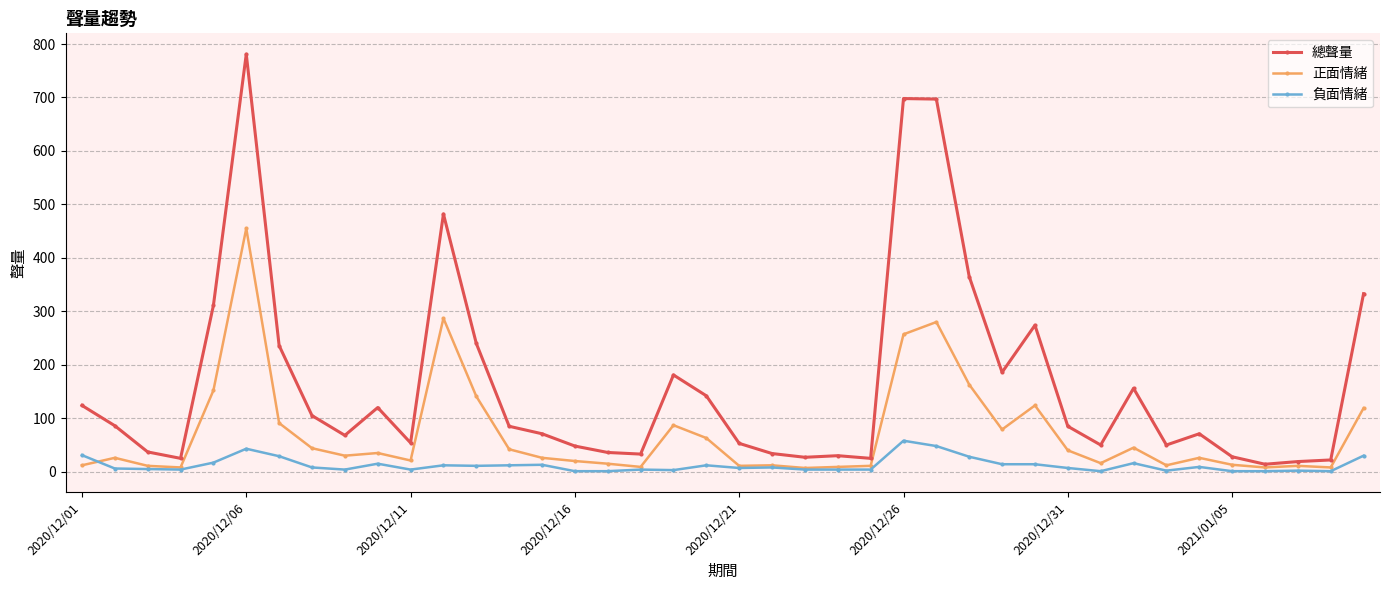

Is this an area chart (filled region under the line)?

No